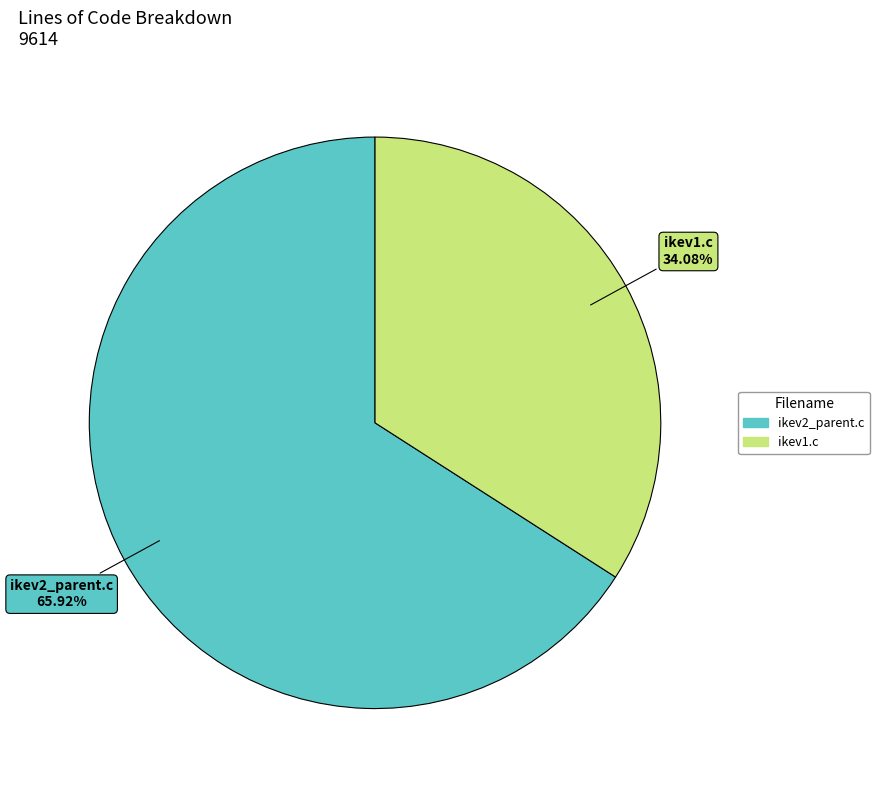

True or false: ikev2_parent.c accounts for 58% of the total.

False